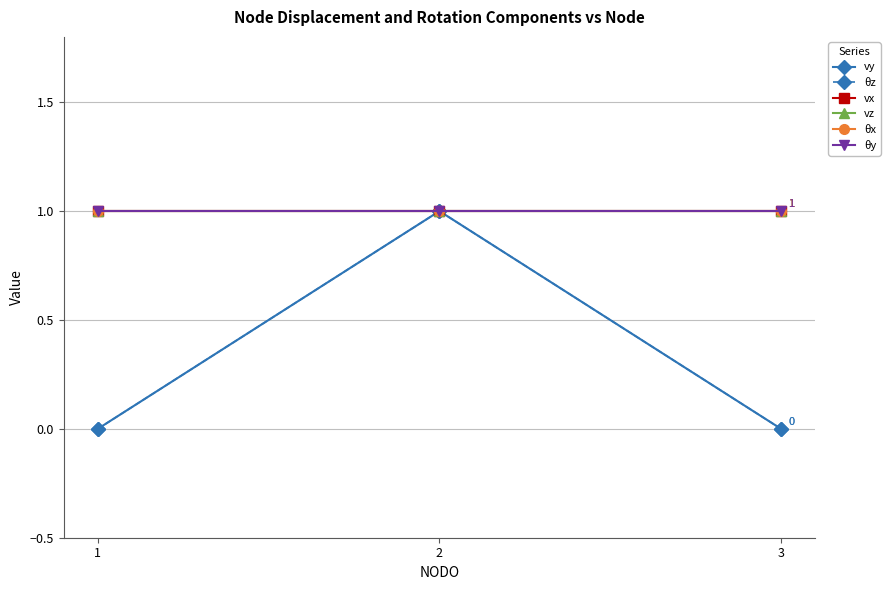

At 1, list the series in order from smallest to largest.

vy, θz, vx, vz, θx, θy